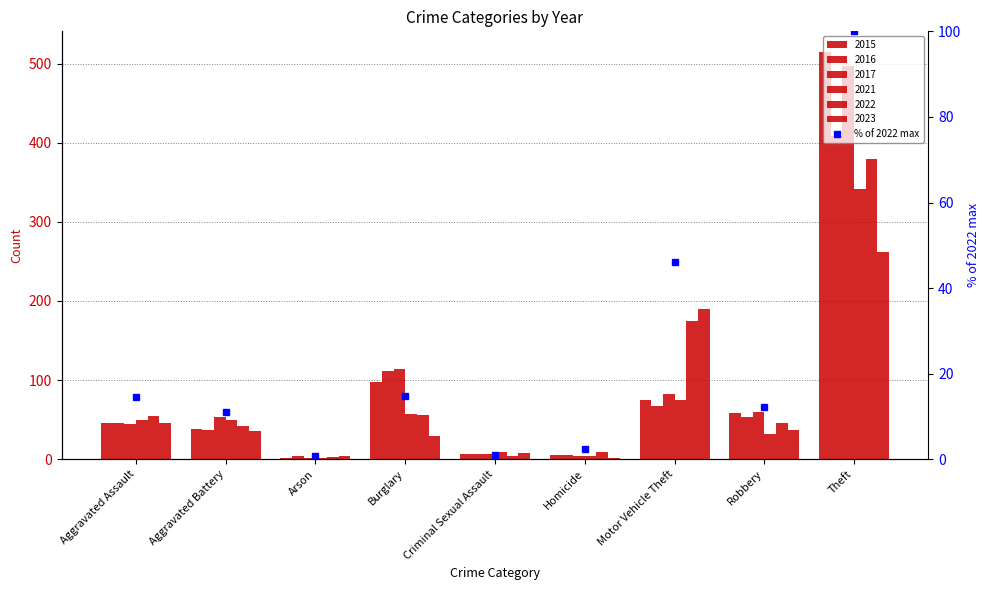

Which category has the highest value across all series?

Theft